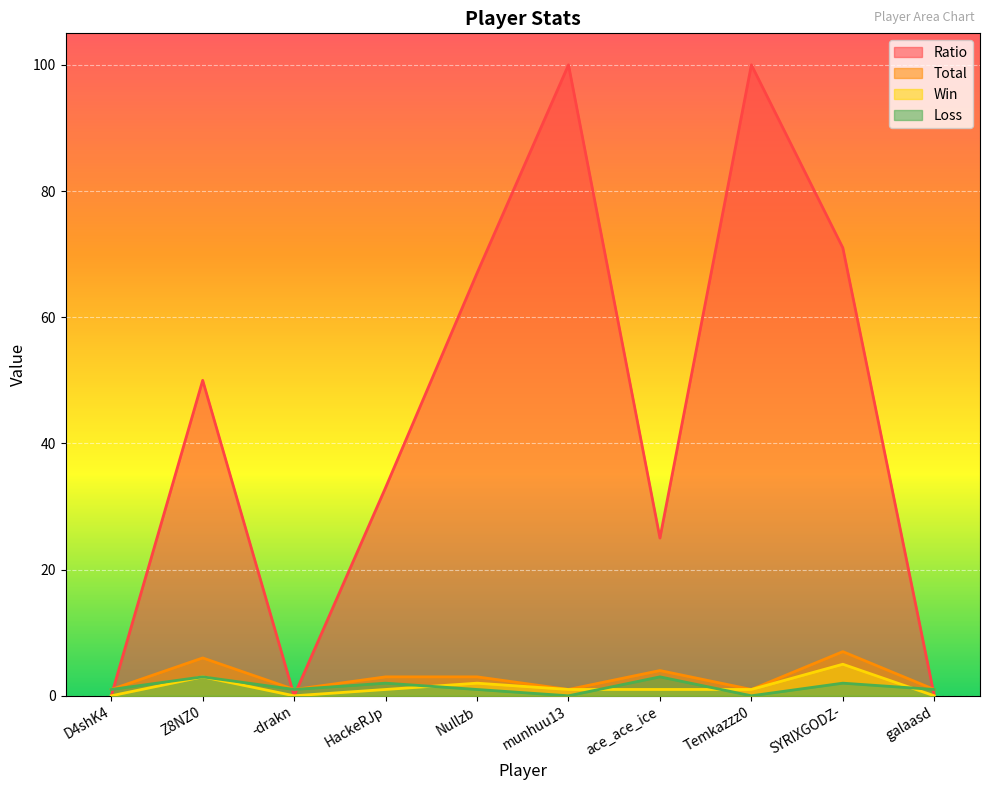

Which series ends up on top after the final intersection of Loss and Ratio?

Loss